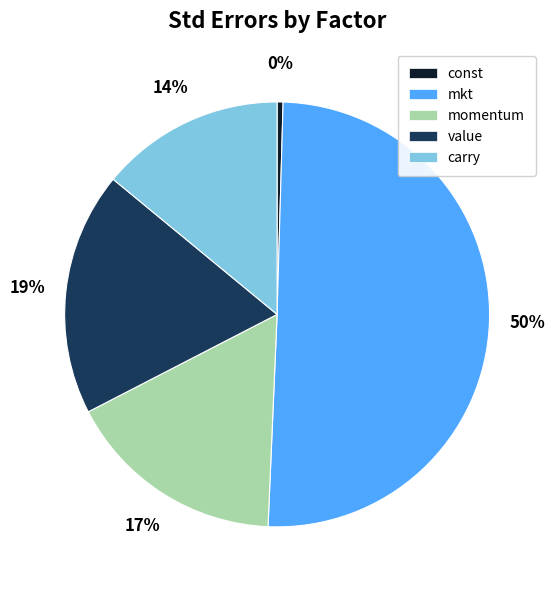

To the nearest percent, what portion does momentum represent?

17%